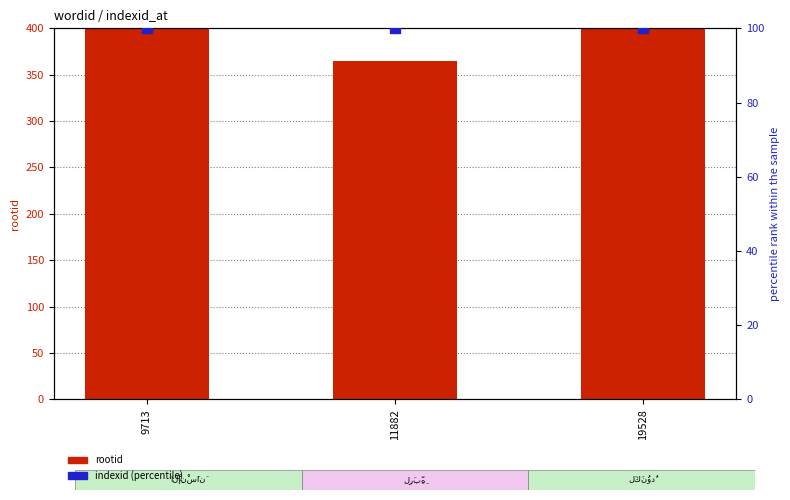

Which series reaches the minimum Y coordinate?

indexid (percentile)